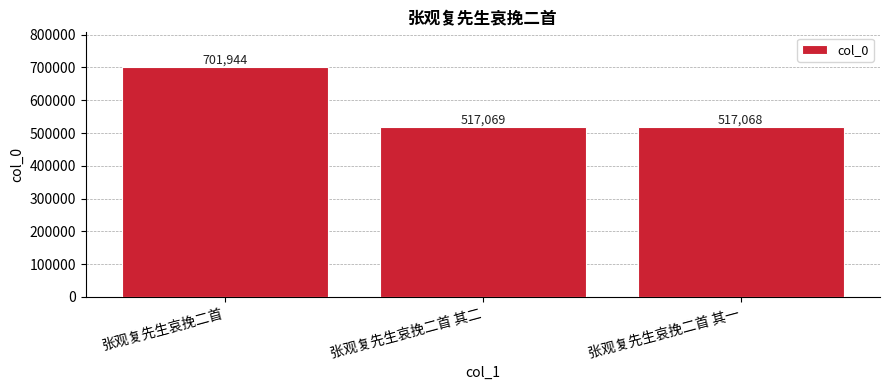

List the labels in order of value, smallest first.

张观复先生哀挽二首 其一, 张观复先生哀挽二首 其二, 张观复先生哀挽二首